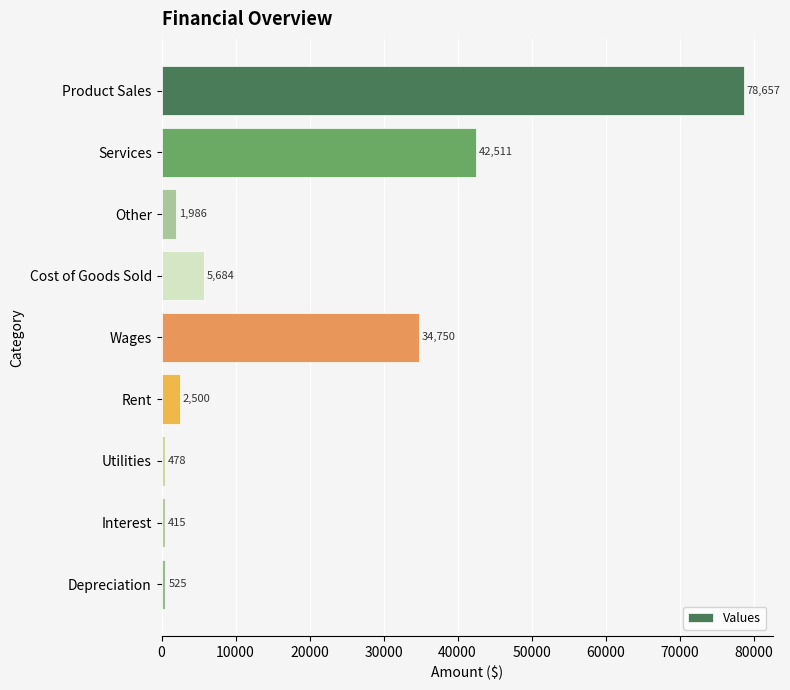

Between Other and Cost of Goods Sold, which is larger?

Cost of Goods Sold